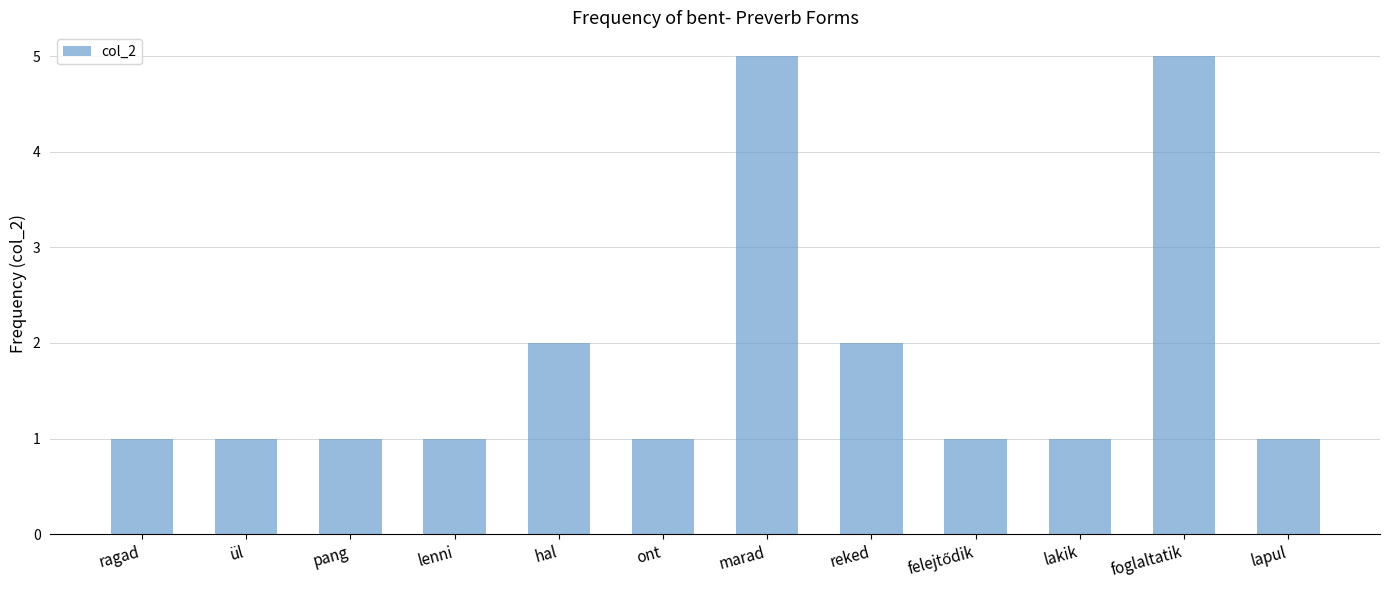

What is the difference between the values at ül and reked?

1